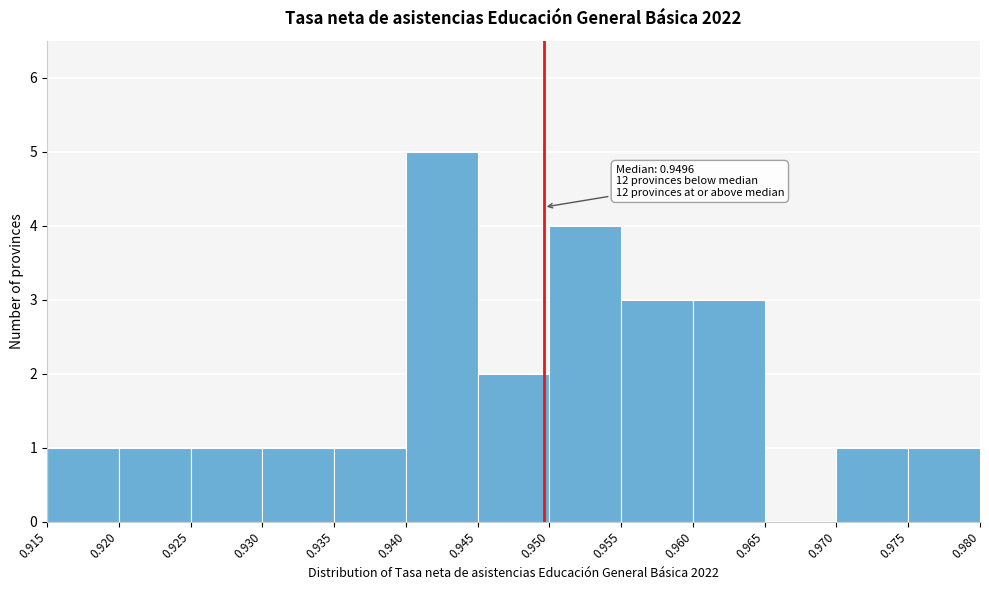

Over which range of the x-axis is the bar tallest?

0.940 to 0.945